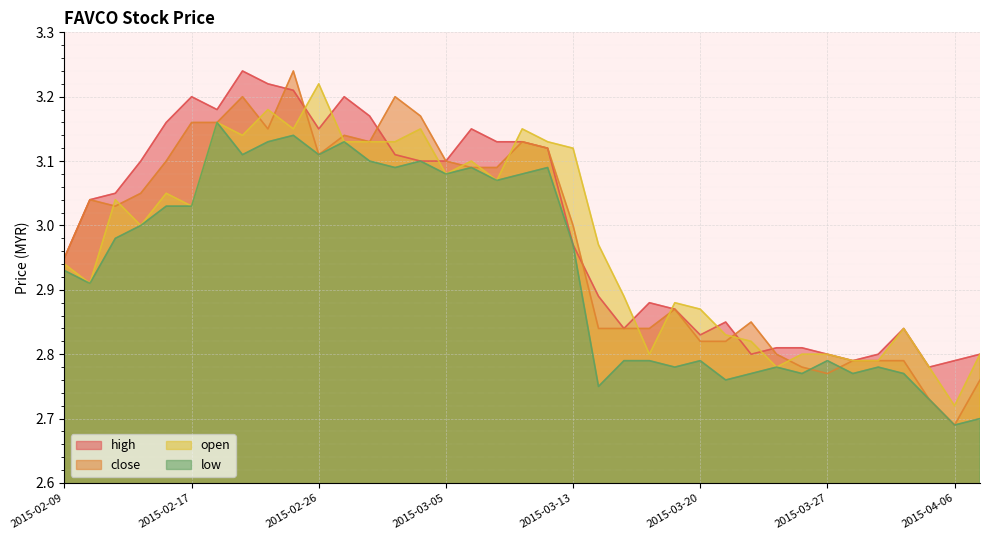

How many lines are shown in the chart?

4